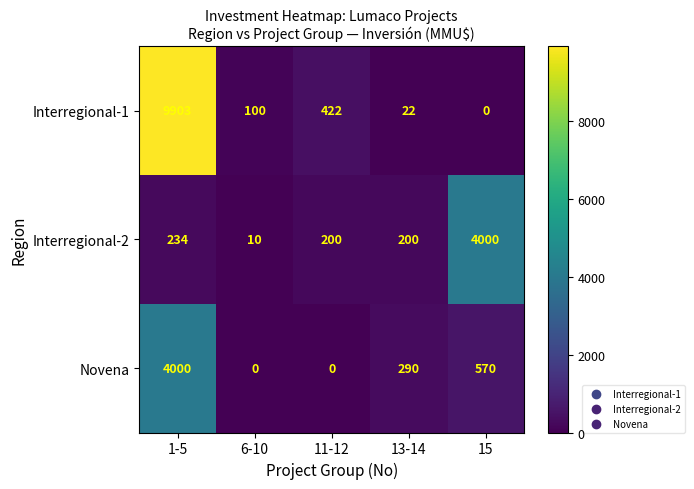

Which series has the largest range (max minus min)?

Interregional-1